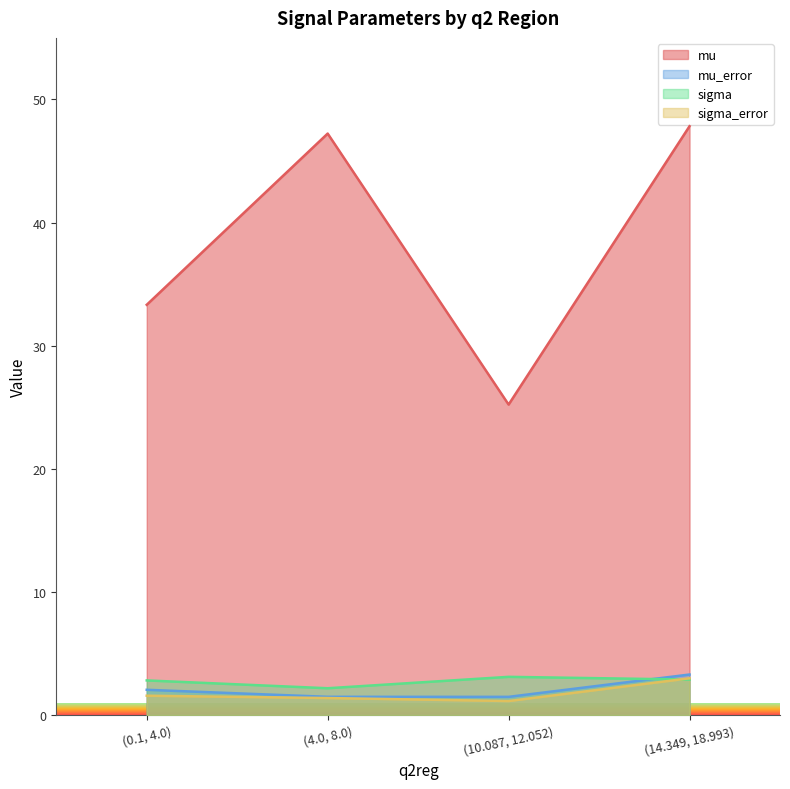

List the series in order of their peak value, lowest first.

sigma_error, sigma, mu_error, mu